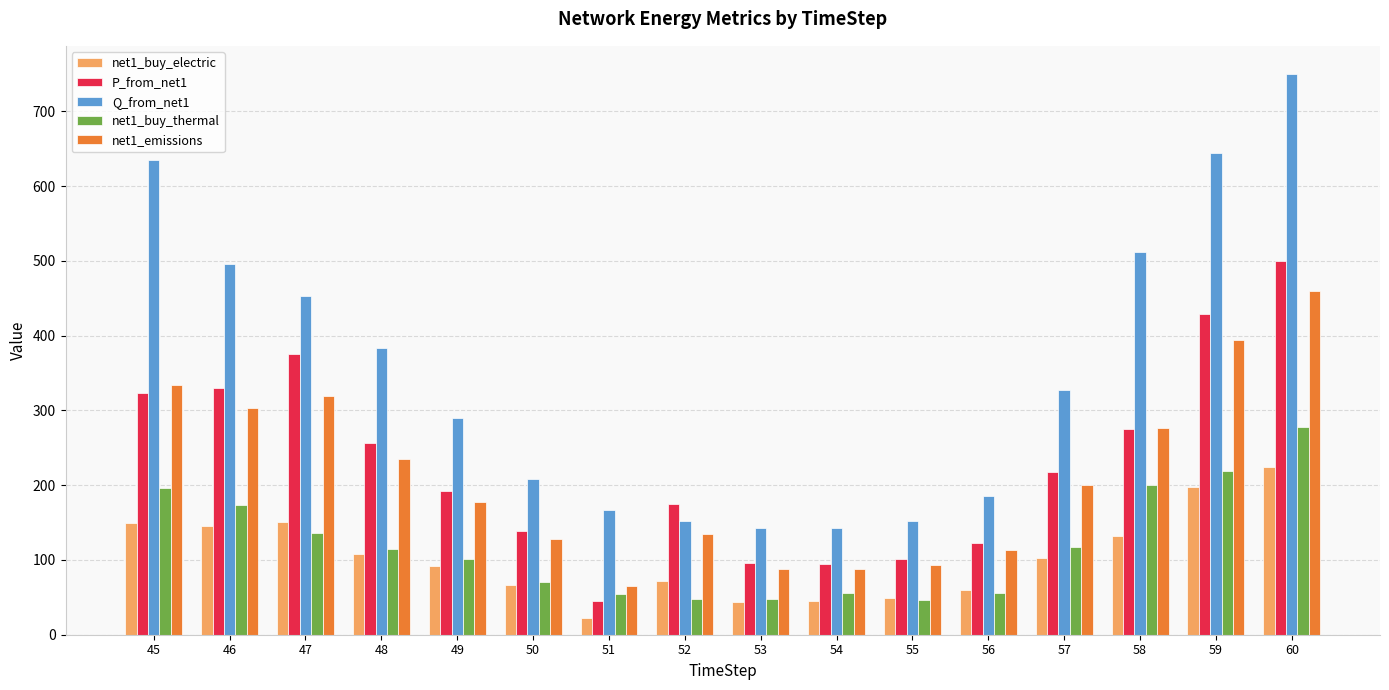

What is the approximate value of net1_buy_electric at 57?

102.5